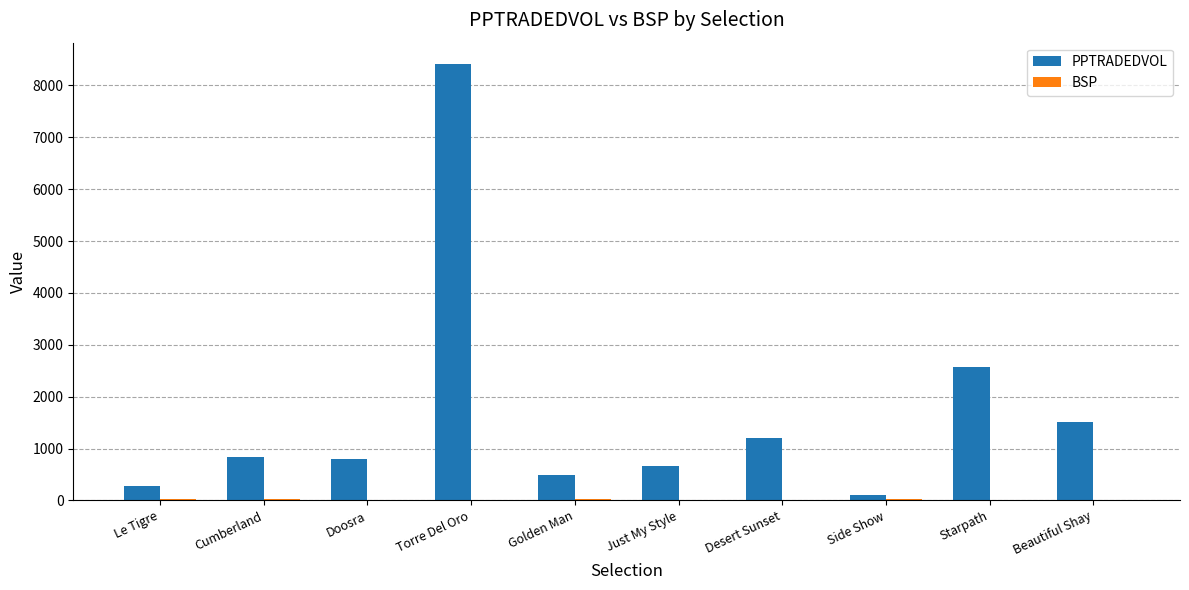

What value does the PPTRADEDVOL series have at Torre Del Oro?

8404.9